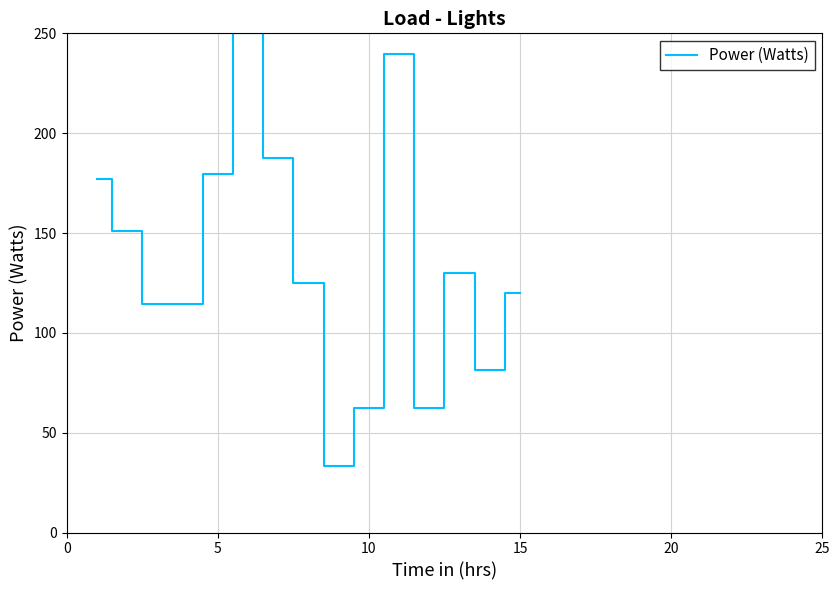

What is the minimum value shown in the chart?

33.3